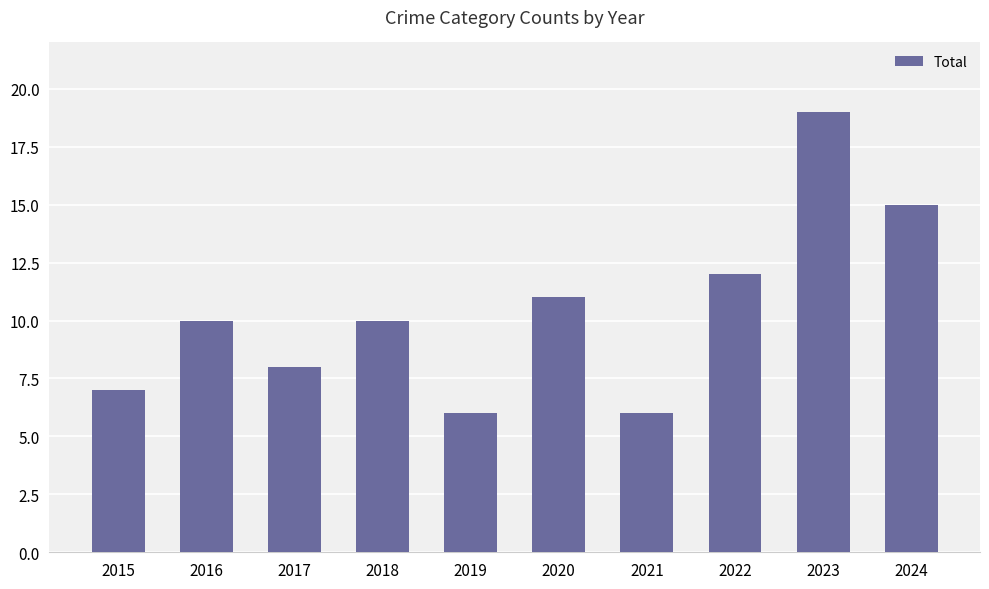

The chart shows a value of 12 at 2022. True or false?

True